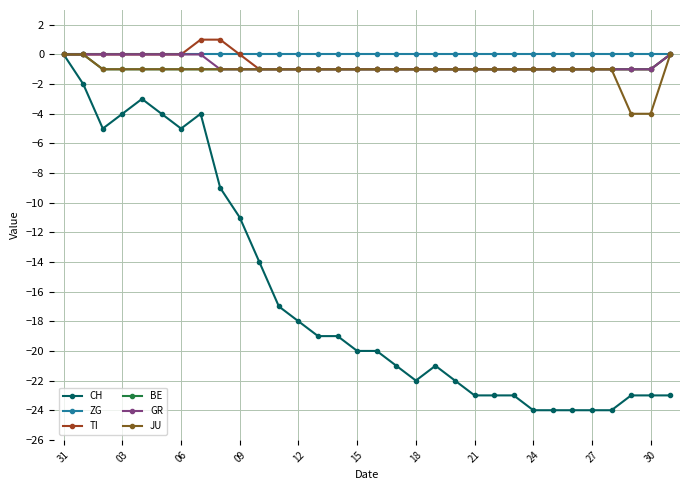

What is the minimum value shown in the chart?

-24